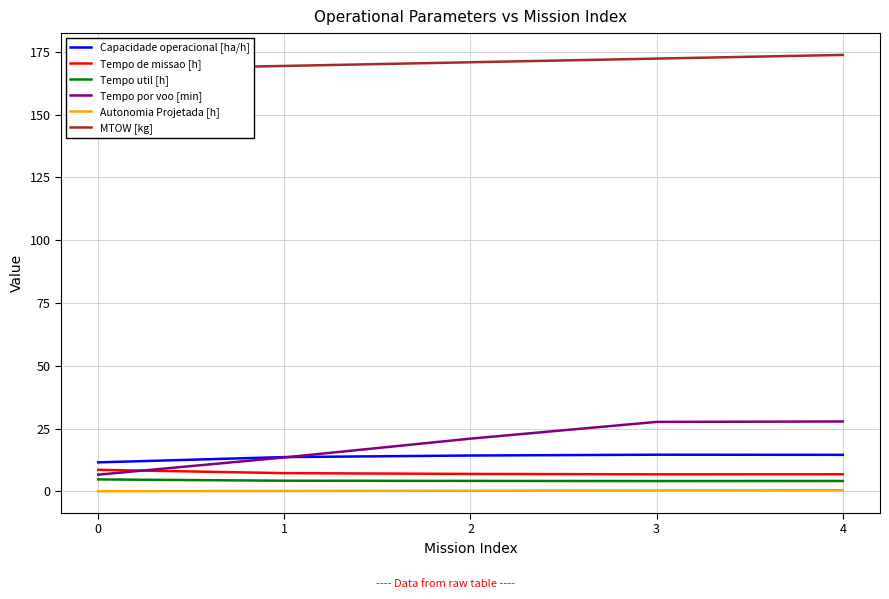

What is the sum of all Tempo util [h] values?

21.6